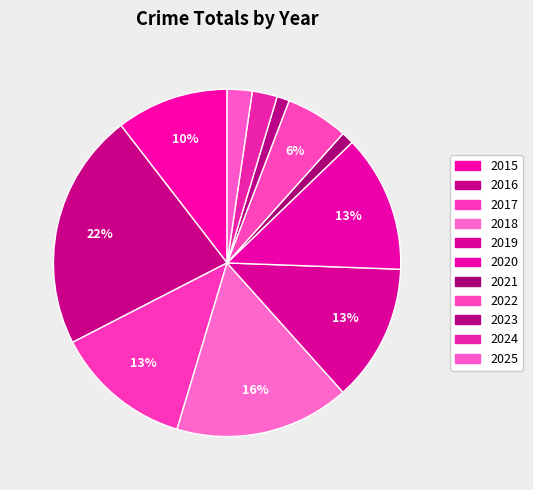

How many slices are in this pie chart?

11